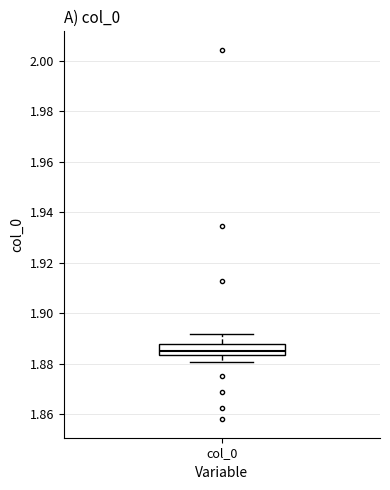

Where does the upper whisker of the box for col_0 end on the y-axis? The values are not printed on the chart, so give them approximately, as read against the axis.

1.892